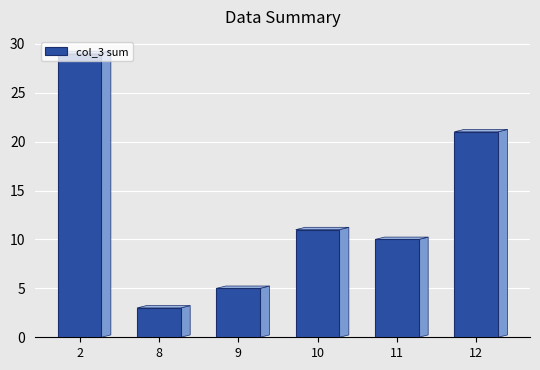

What is the difference between the maximum and second lowest values?

24